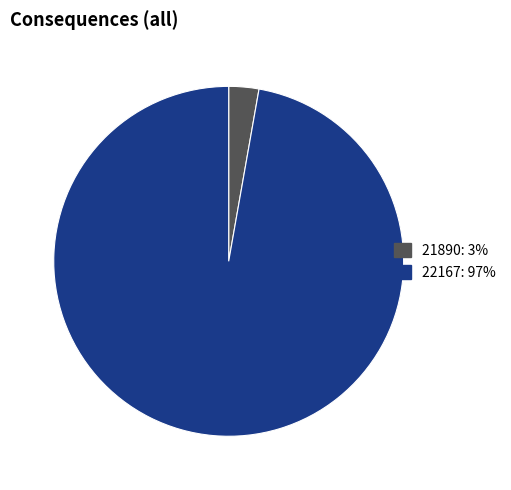

Does any single category account for the majority?

Yes